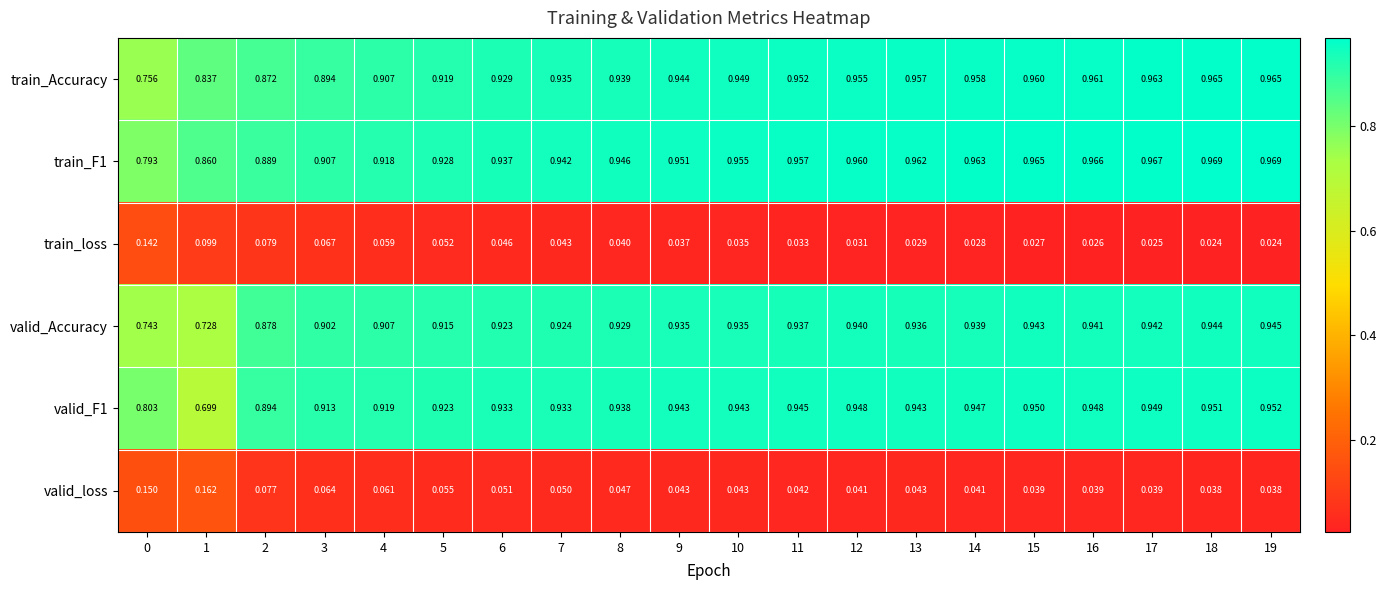

Between 7 and 10, which series saw the biggest shift?

train_Accuracy